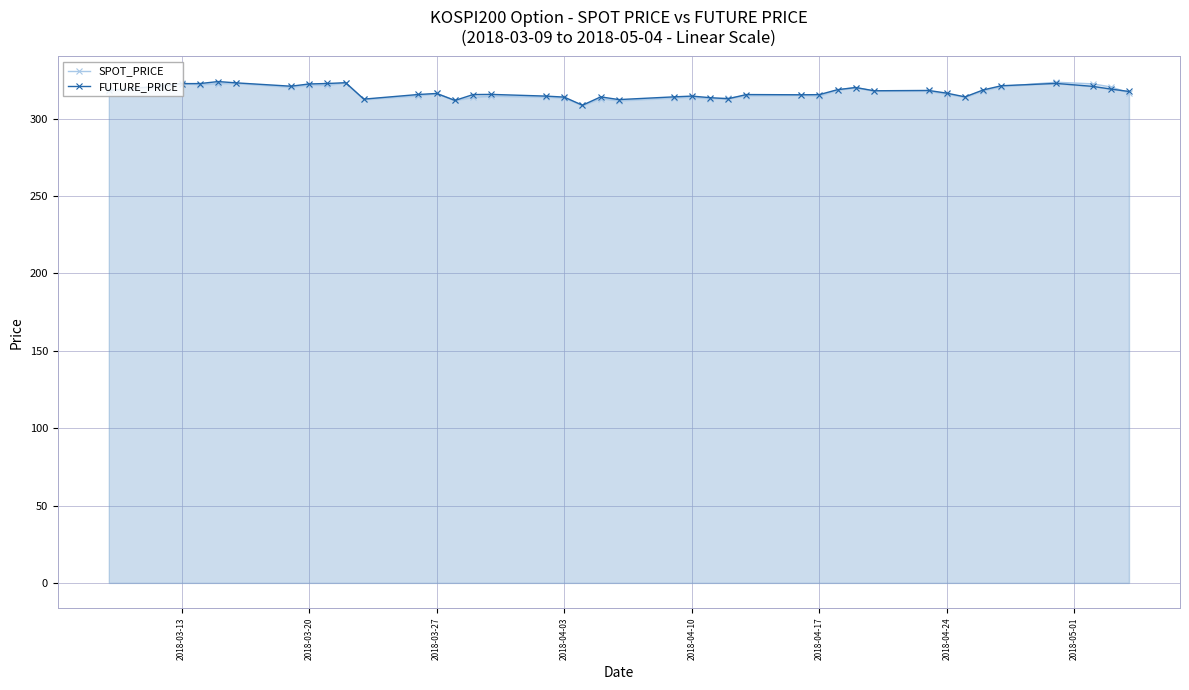

True or false: SPOT_PRICE and FUTURE_PRICE intersect in this chart.

True